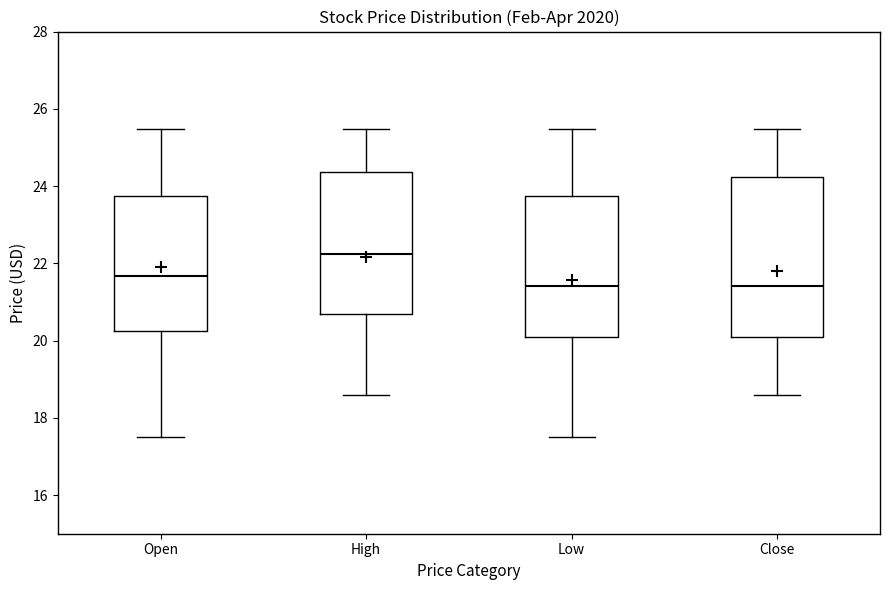

Where does the lower whisker of the box for Low end on the y-axis? The values are not printed on the chart, so give them approximately, as read against the axis.

17.6